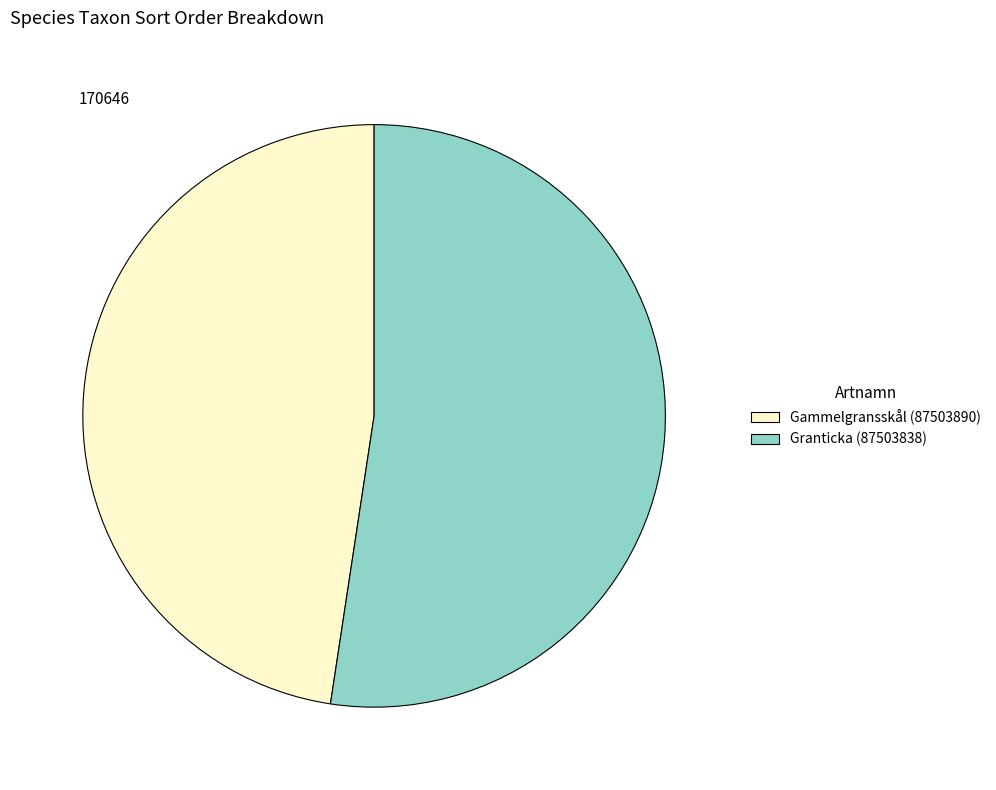

Is the sum of Gammelgransskål (87503890) and Granticka (87503838) greater than half?

Yes